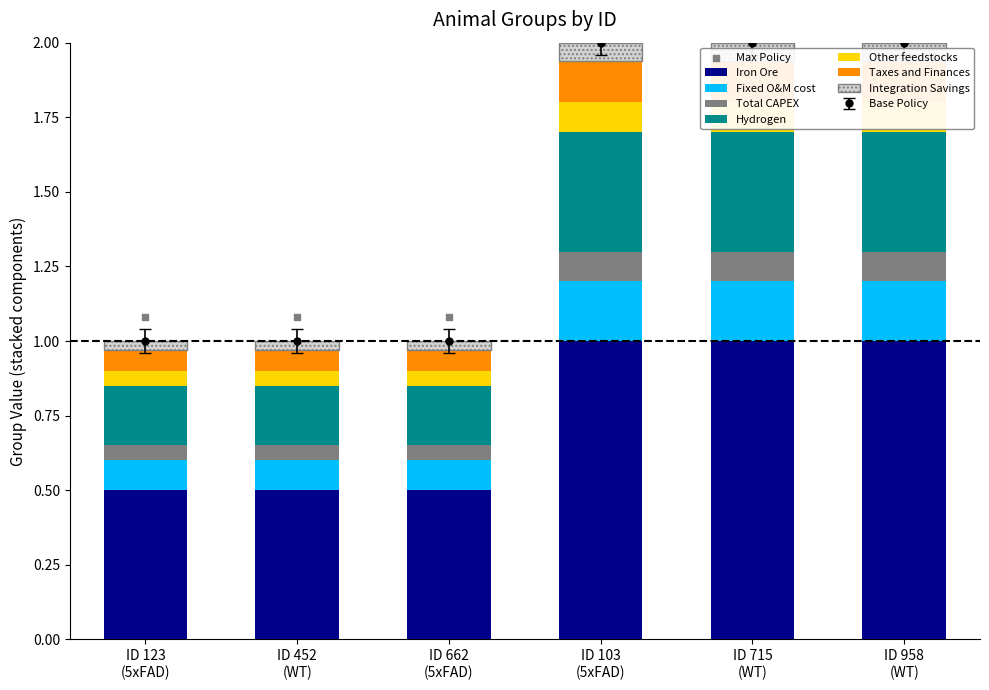

Which has a higher value, ID 662 (5xFAD) or ID 103 (5xFAD)?

ID 103 (5xFAD)